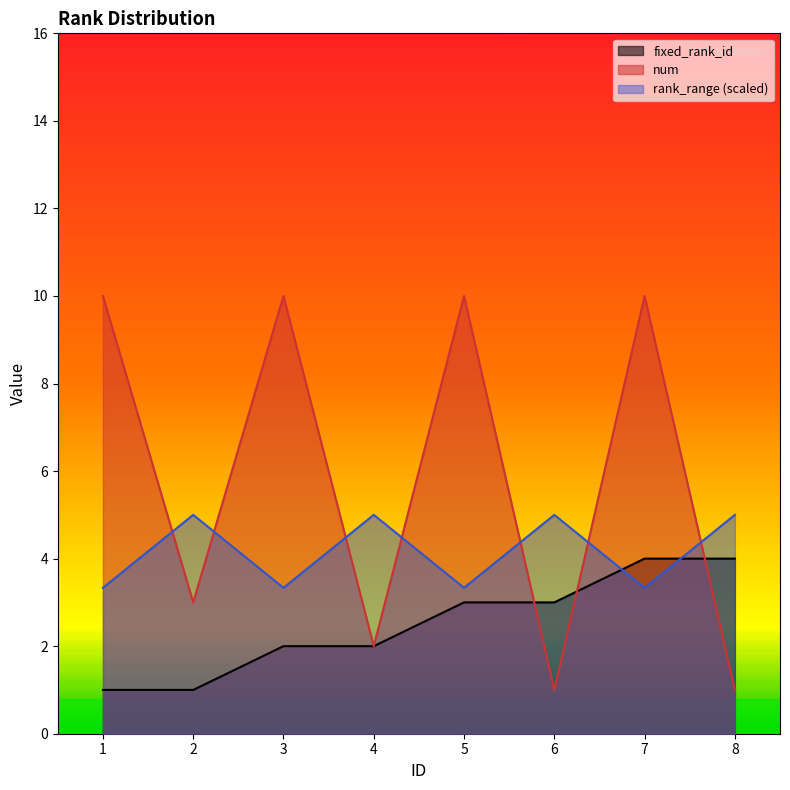

How many categories are shown in the chart?

8